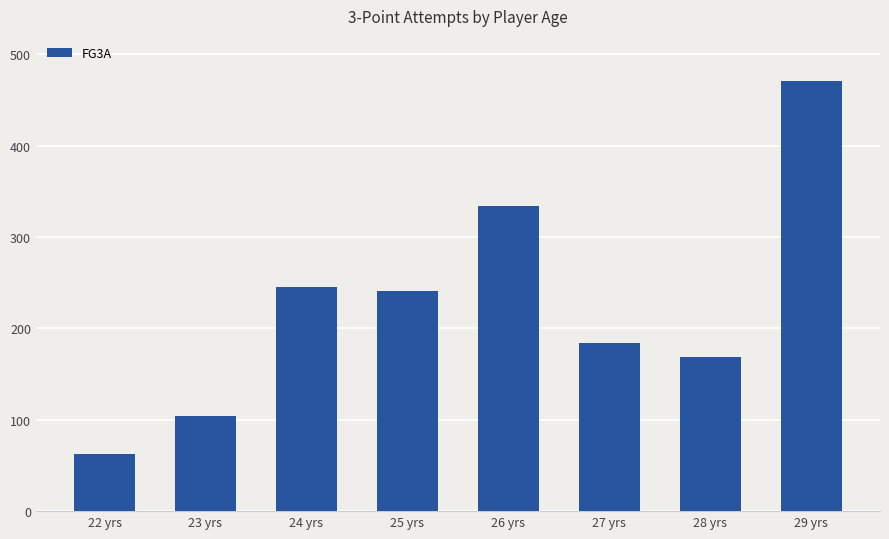

What is the difference between the values at 23 yrs and 26 yrs?

230